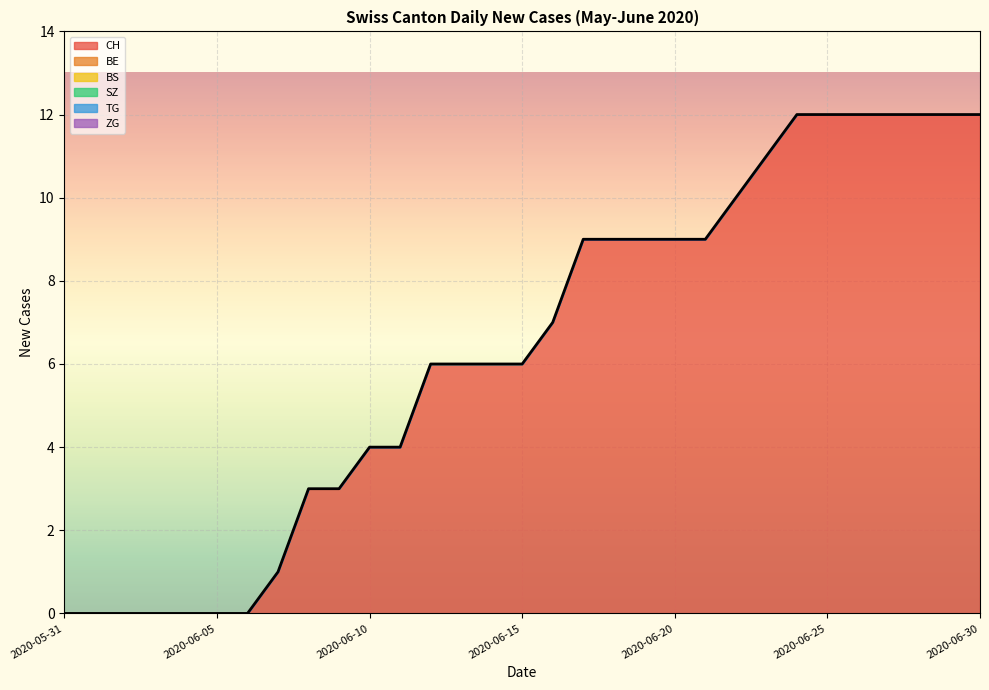

How many lines are shown in the chart?

1